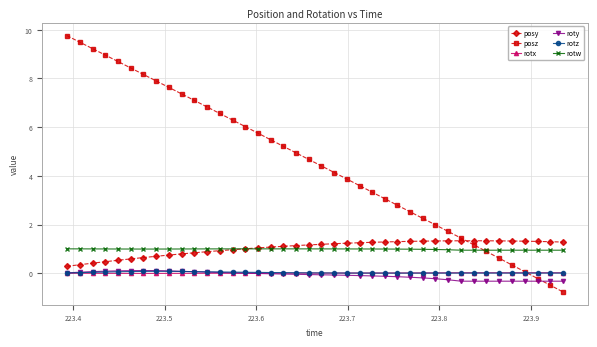

True or false: posz has more than 0 interior local peaks.

False